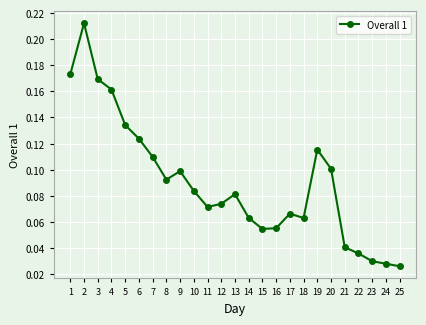

How many categories are shown in the chart?

25